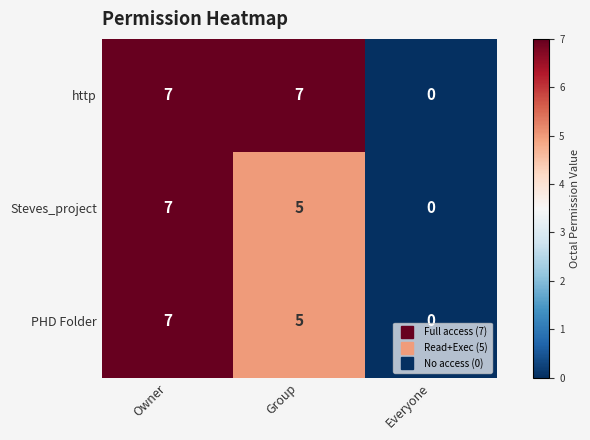

What is the sum of all PHD Folder values?

12